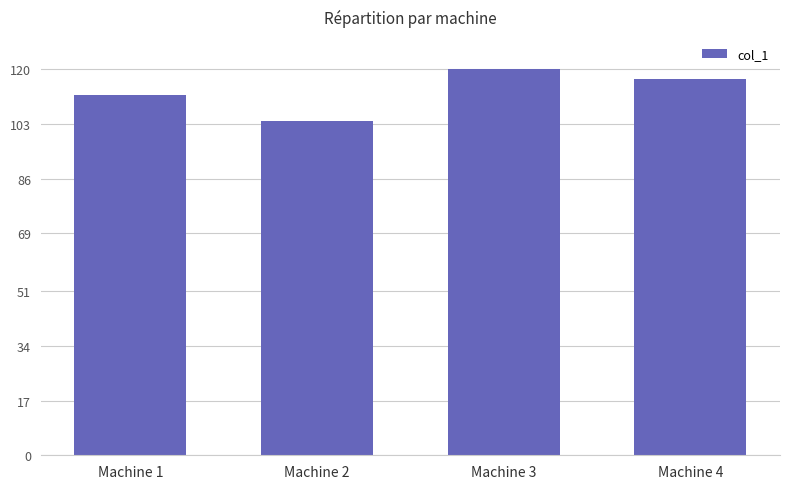

Which label corresponds to the largest value in the chart?

Machine 3